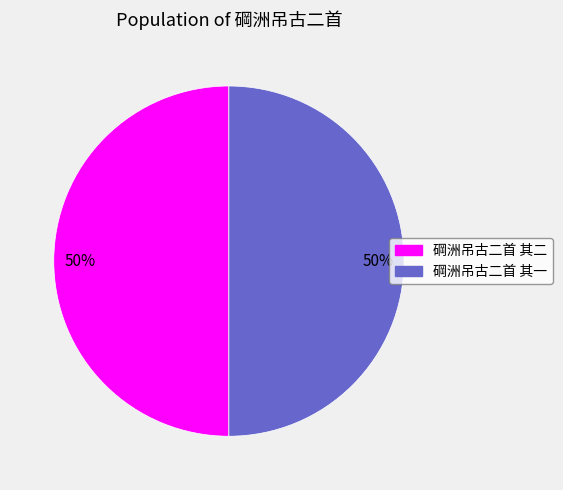

Is the sum of 碙洲吊古二首 其一 and 碙洲吊古二首 其二 greater than half?

Yes